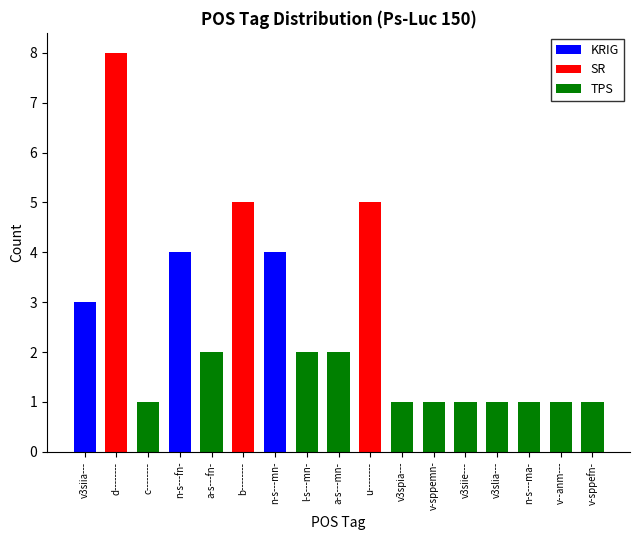

Rank the categories by value from lowest to highest.

c--------, v3spia---, v-sppemn-, v3siie---, v3slia---, n-s---ma-, v--anm---, v-sppefn-, a-s---fn-, l-s---mn-, a-s---mn-, v3siia---, n-s---fn-, n-s---mn-, b--------, u--------, d--------